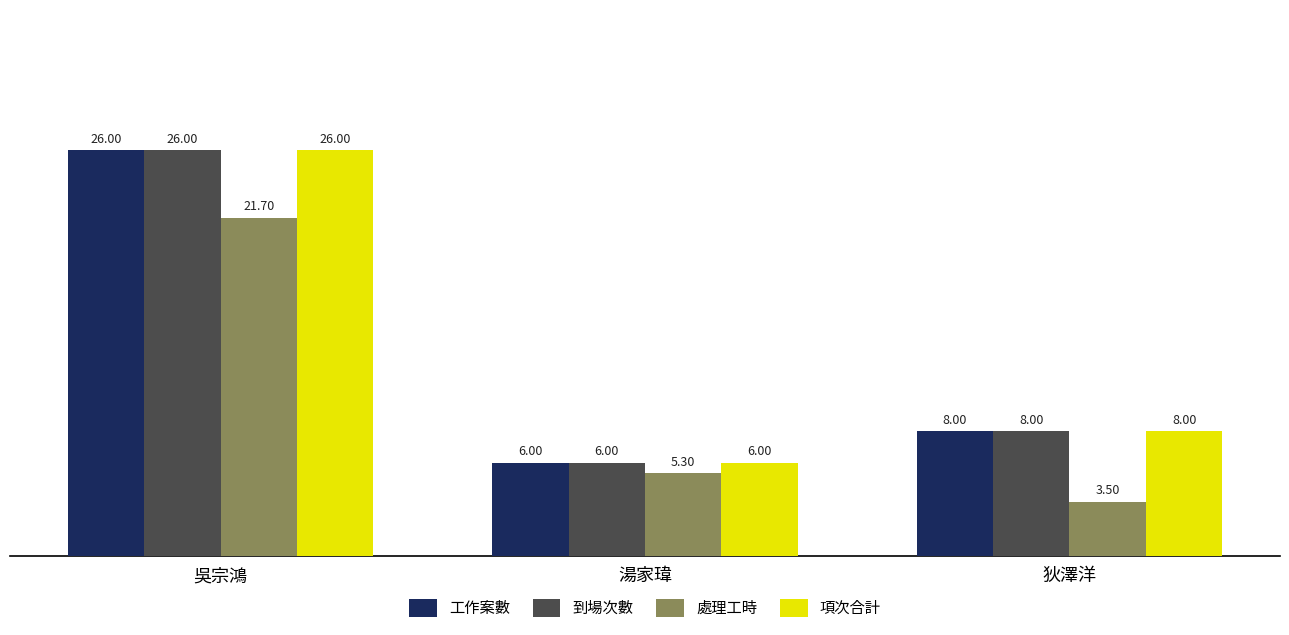

Reading left to right, transcribe all the data shown in this chart.

工作案數: 26.0	6.0	8.0
到場次數: 26.0	6.0	8.0
處理工時: 21.7	5.3	3.5
項次合計: 26.0	6.0	8.0